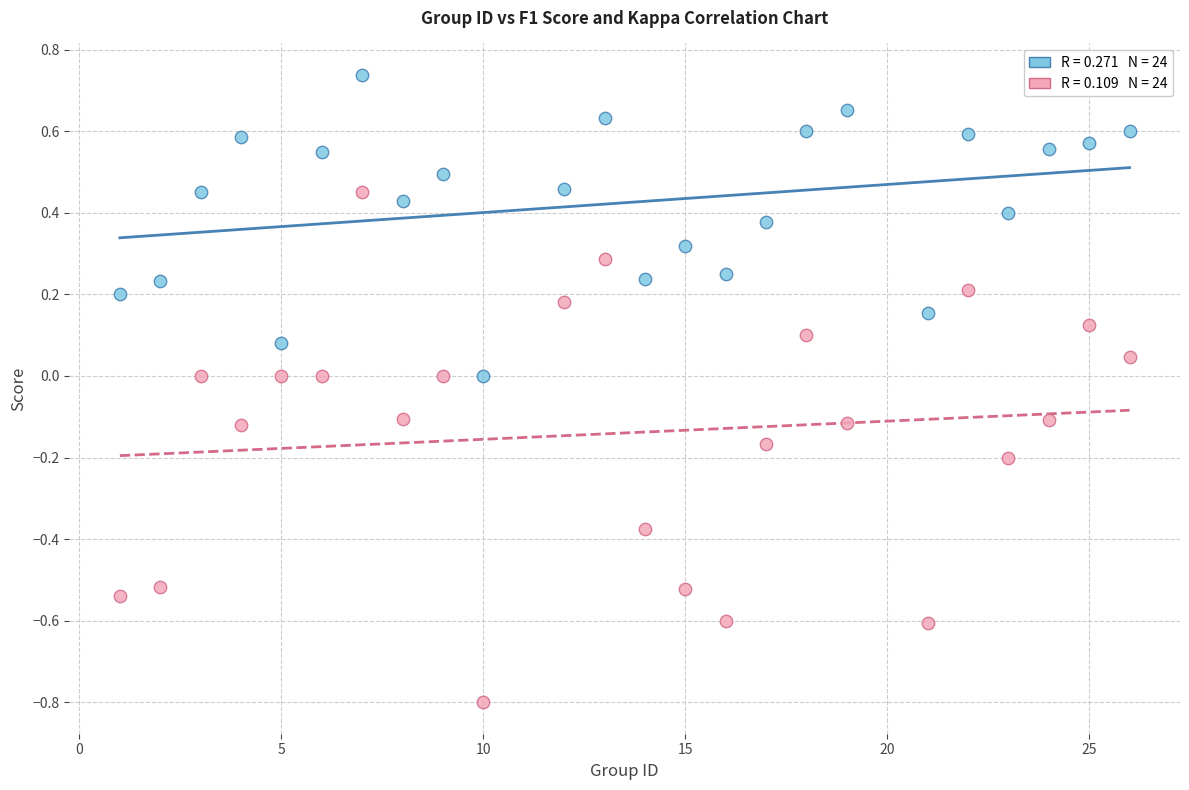

Across all data points, what is the range of X values (max minus min)?

25.0